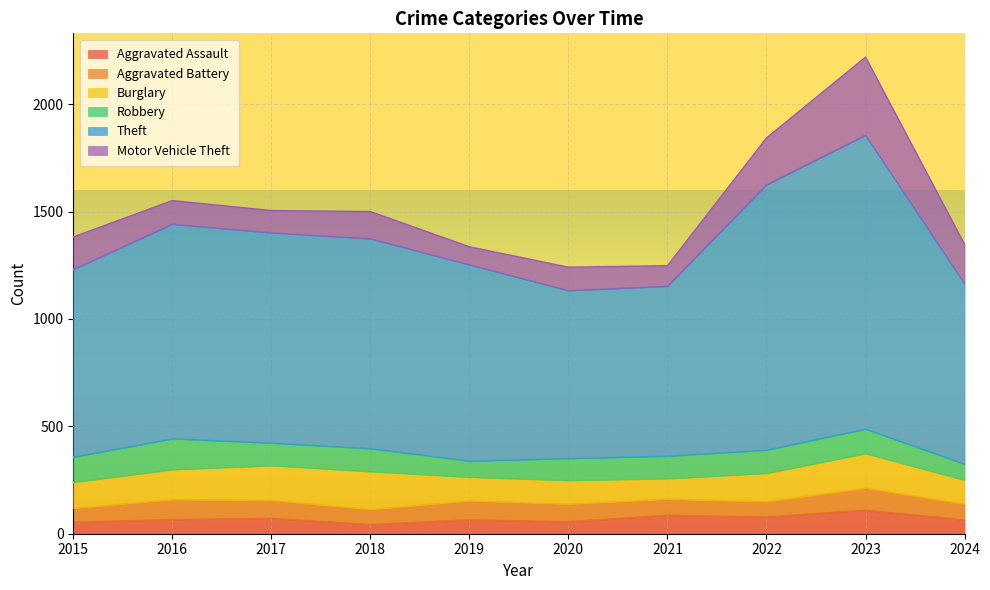

What is the spread (max minus min) of values at 2018?

934